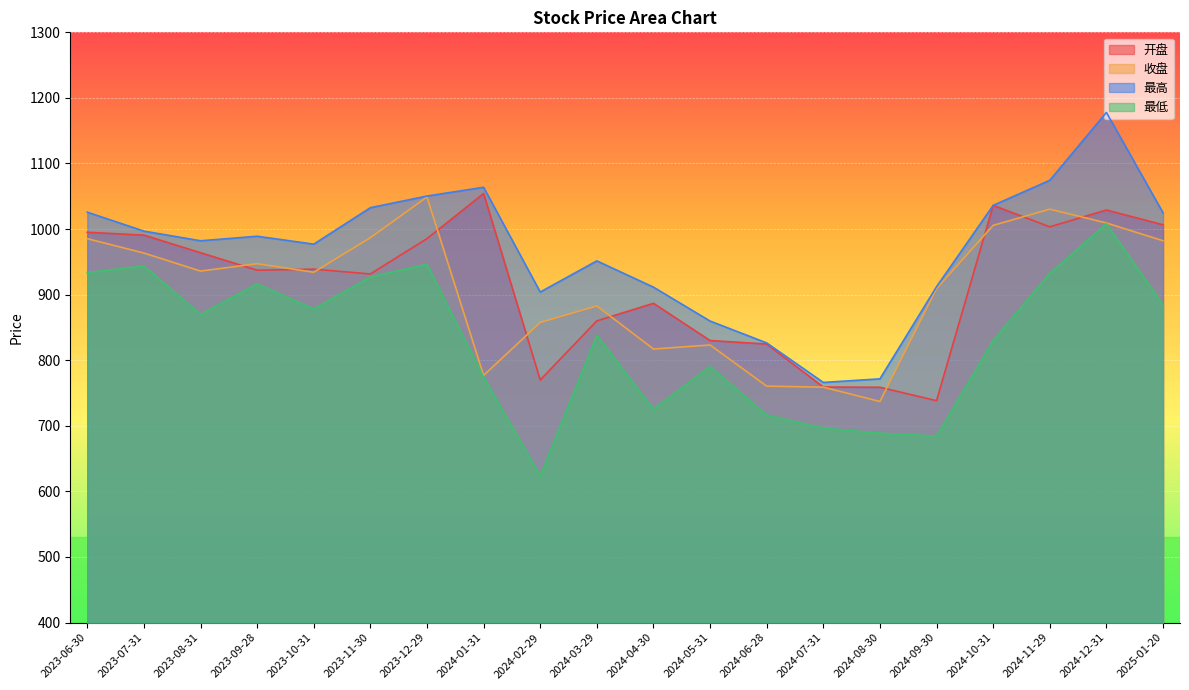

What are all the series names shown in the legend?

开盘, 收盘, 最高, 最低